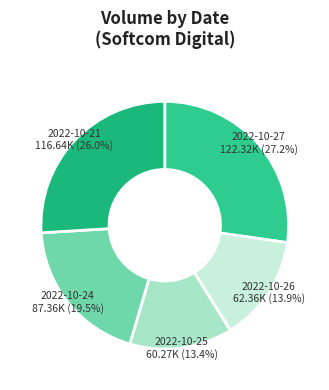

To the nearest percent, what is the difference between the largest and smallest slice percentages?

14%